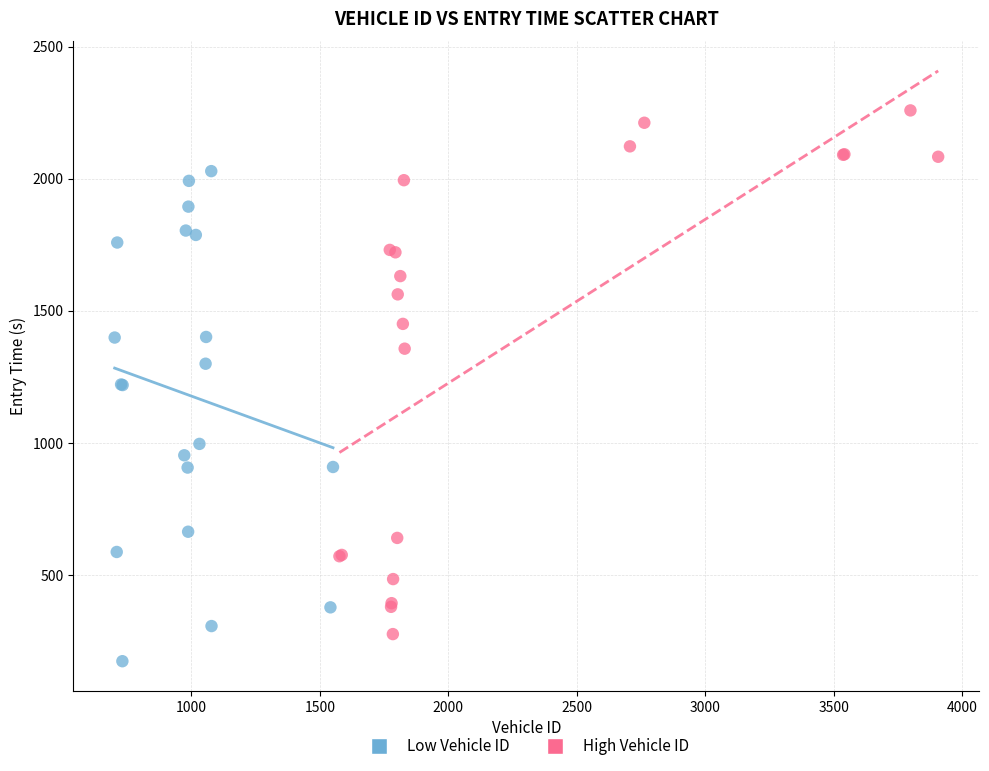

Which series contains the highest Y value?

High Vehicle ID